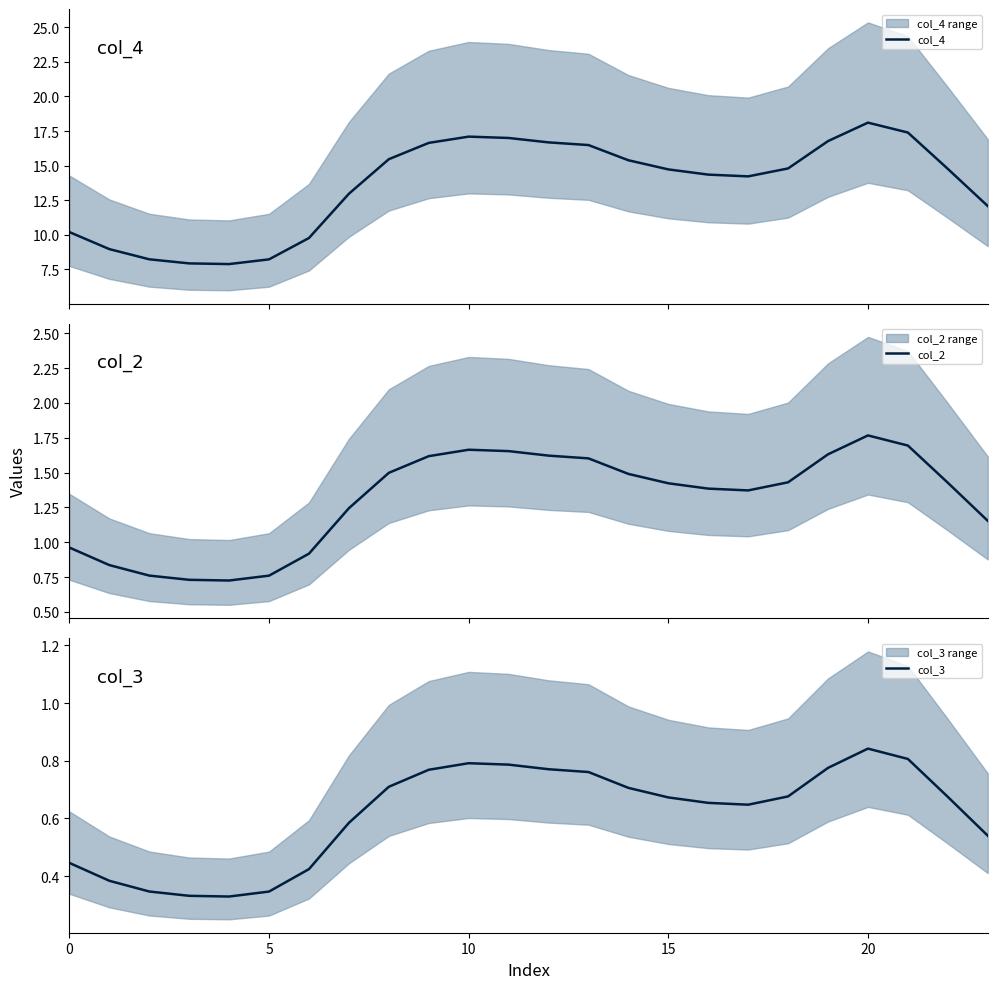

What is the lowest value of the col_4 series?

7.9